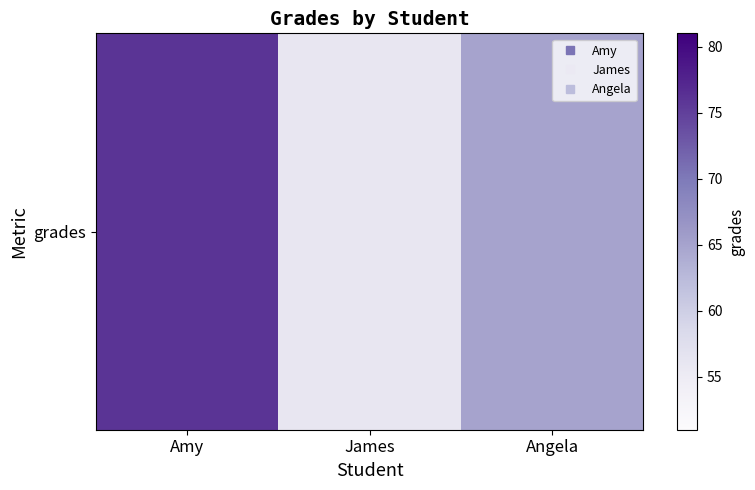

At which category does the chart reach its peak across all series?

Amy